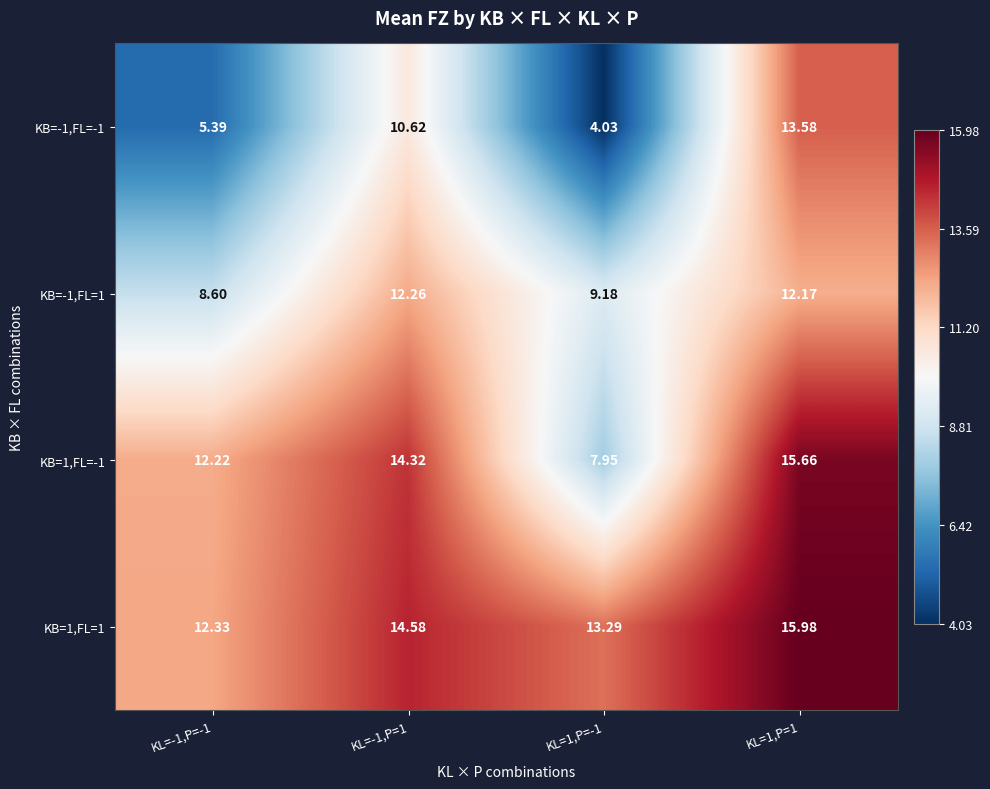

At how many categories does at least one series exceed 12?

4